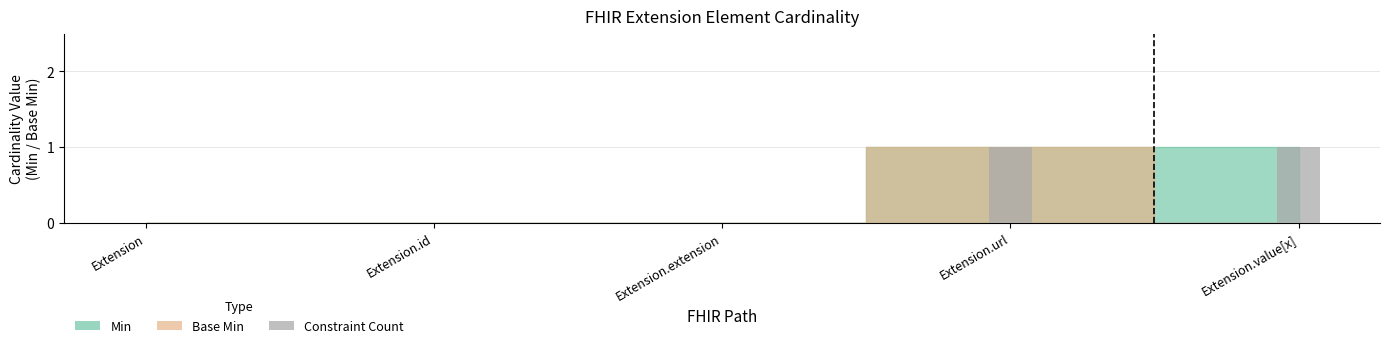

Between Extension and Extension.value[x], which is larger?

Extension.value[x]